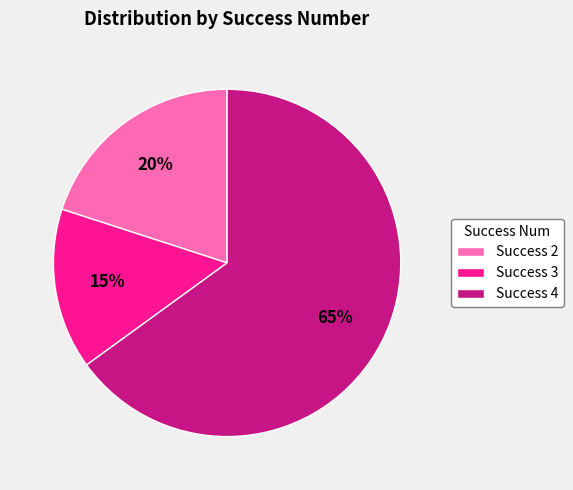

Combined, do Success 3 and Success 4 account for over 50%?

Yes